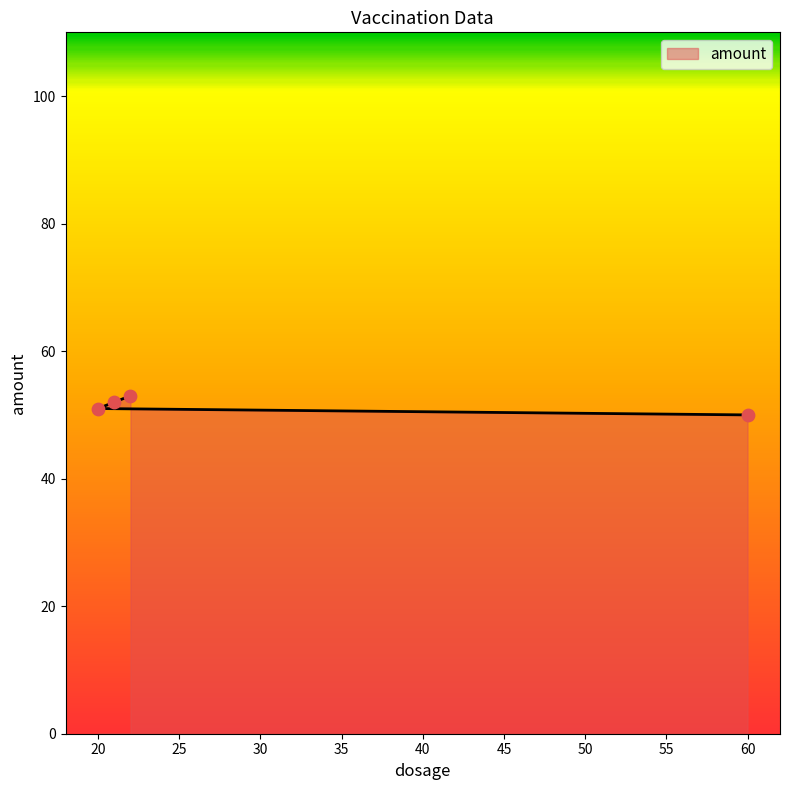

Approximately how many times larger is the value at 20 compared to 60?

1.0